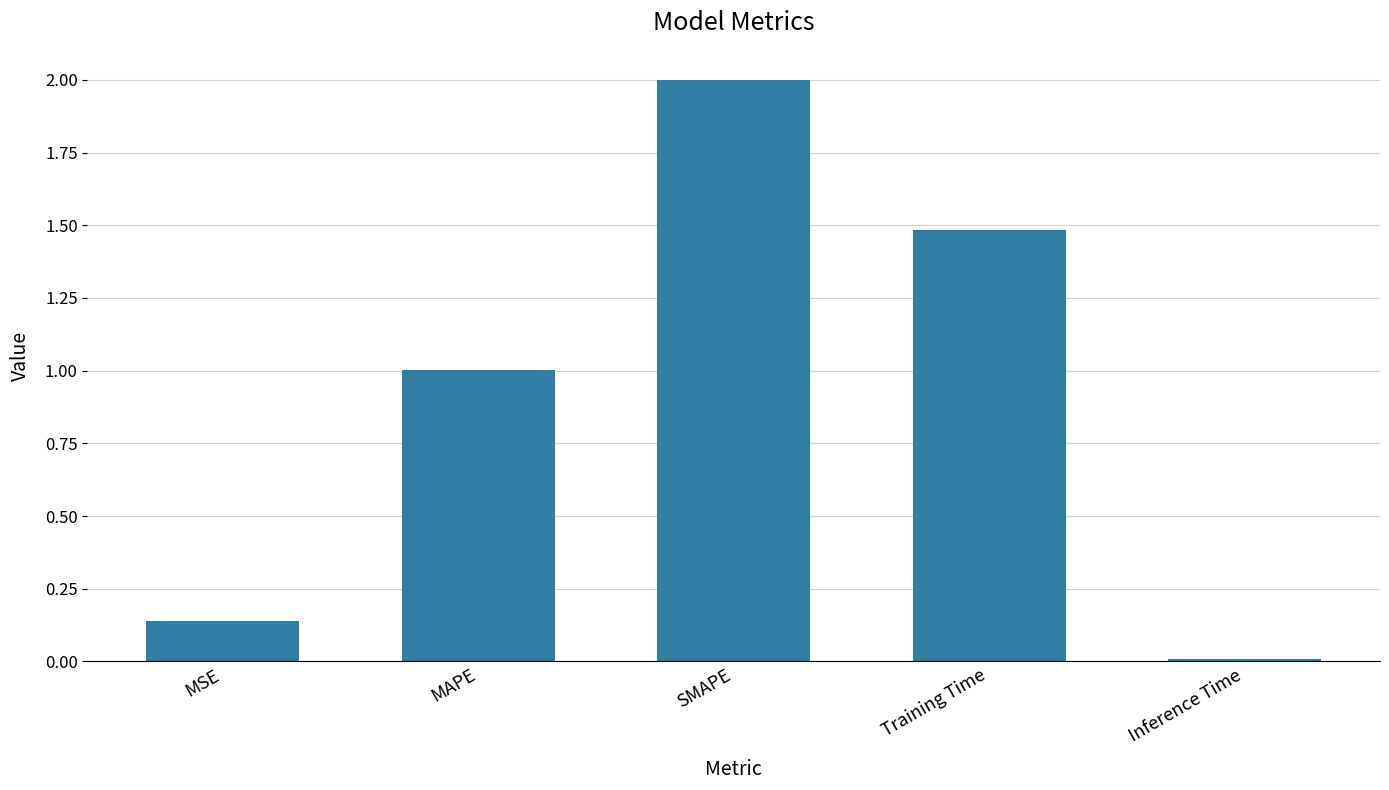

What is the difference between the maximum and minimum values?

2.0